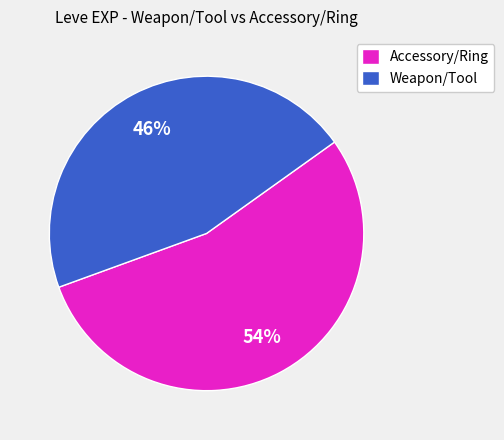

How many segments does this pie chart have?

2